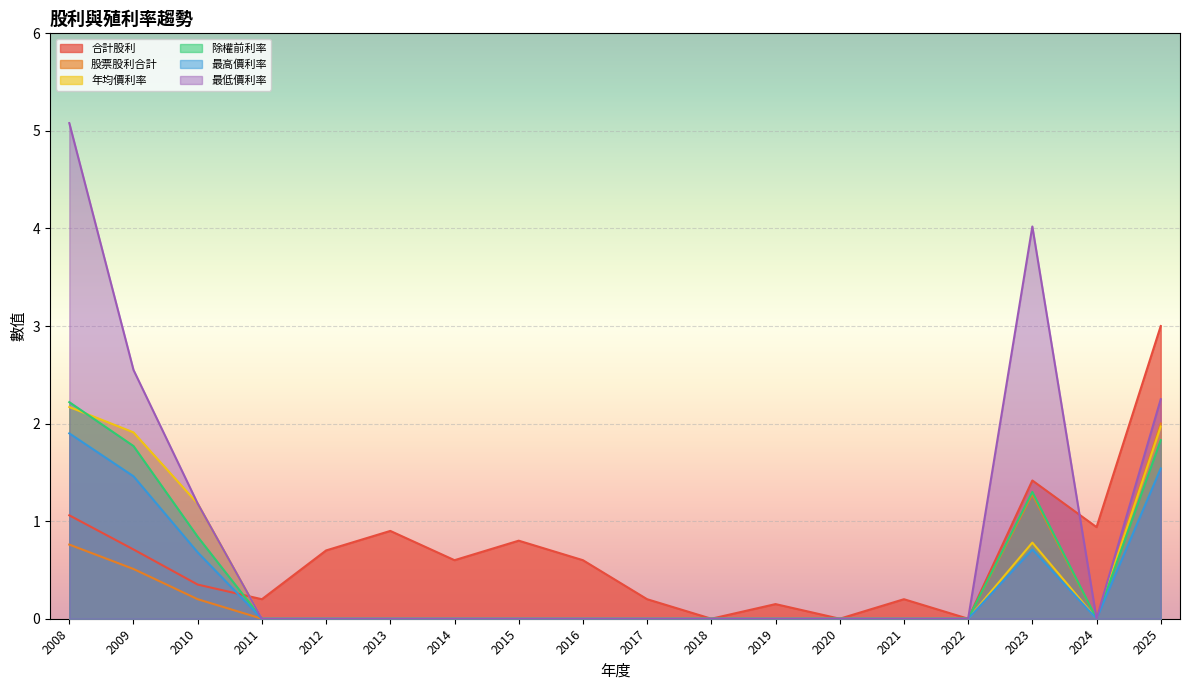

What is the difference between the maximum and minimum values in the 除權前利率 series?

2.2